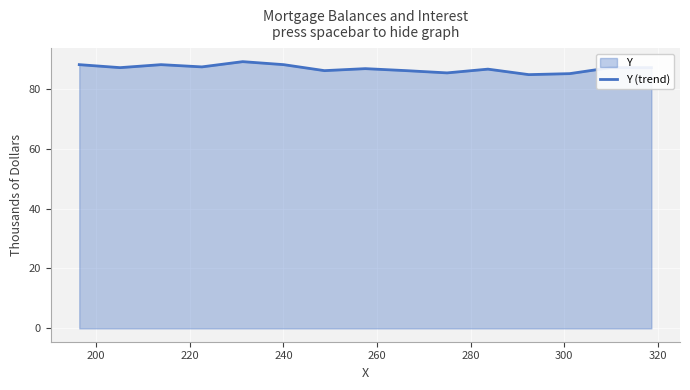

What is the difference between the maximum and minimum values?

4.3